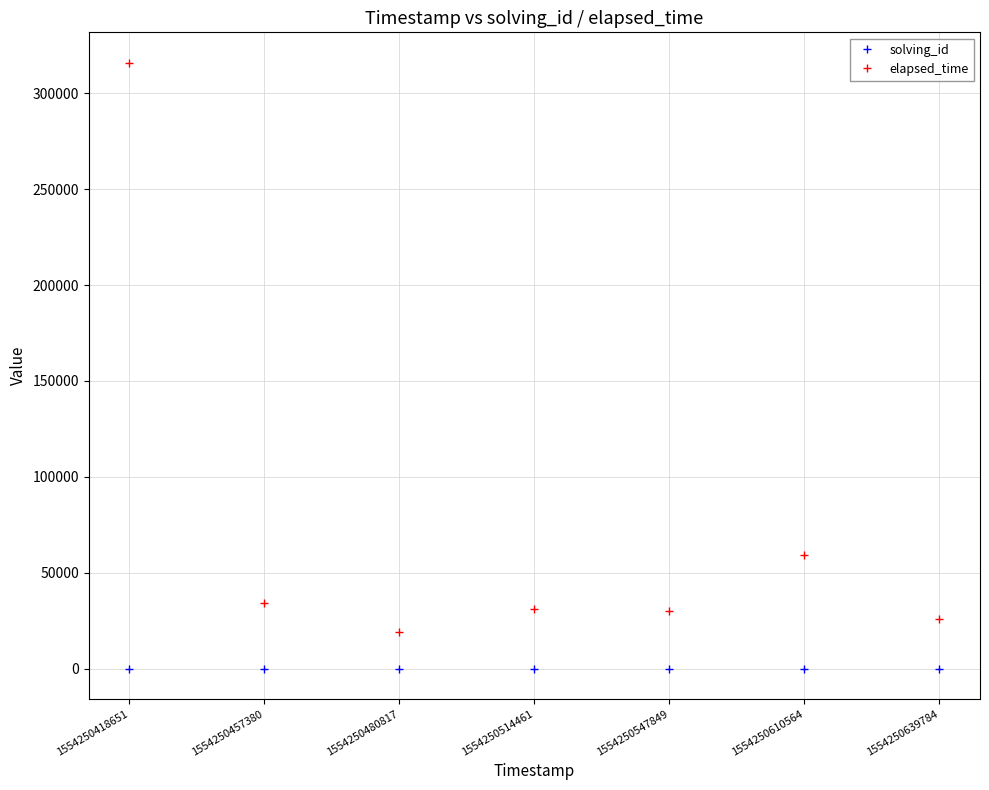

True or false: solving_id and elapsed_time intersect in this chart.

False